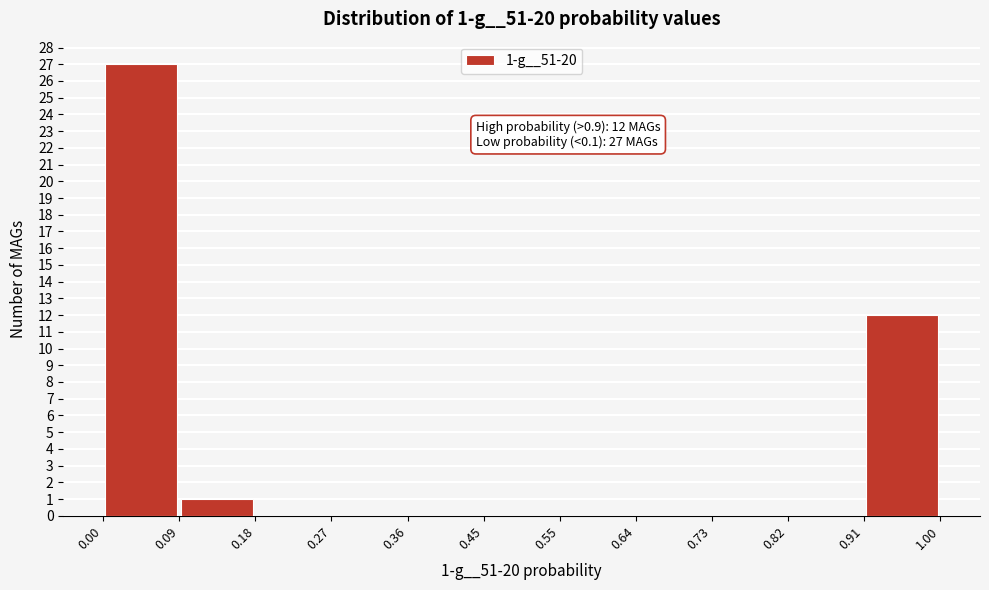

Which range on the x-axis has the tallest bar?

0.00 to 0.09